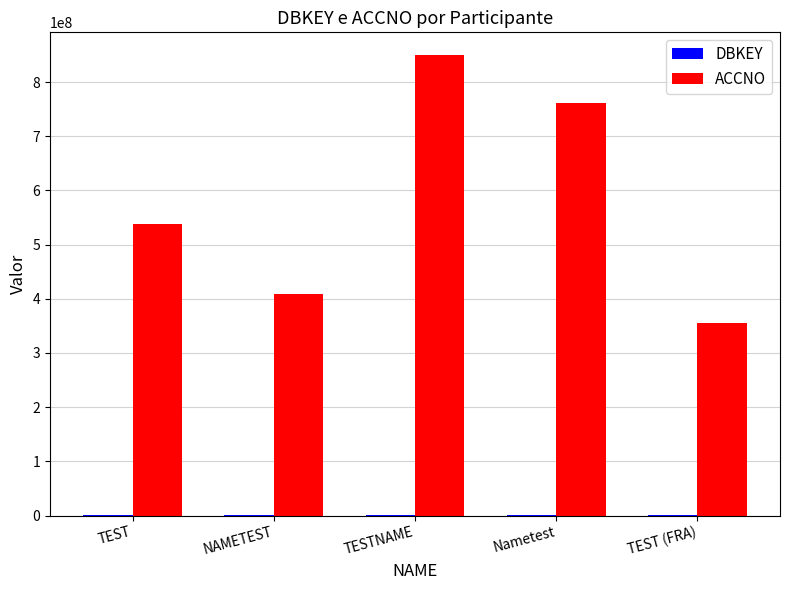

What is the sum of all ACCNO values?

2913053702